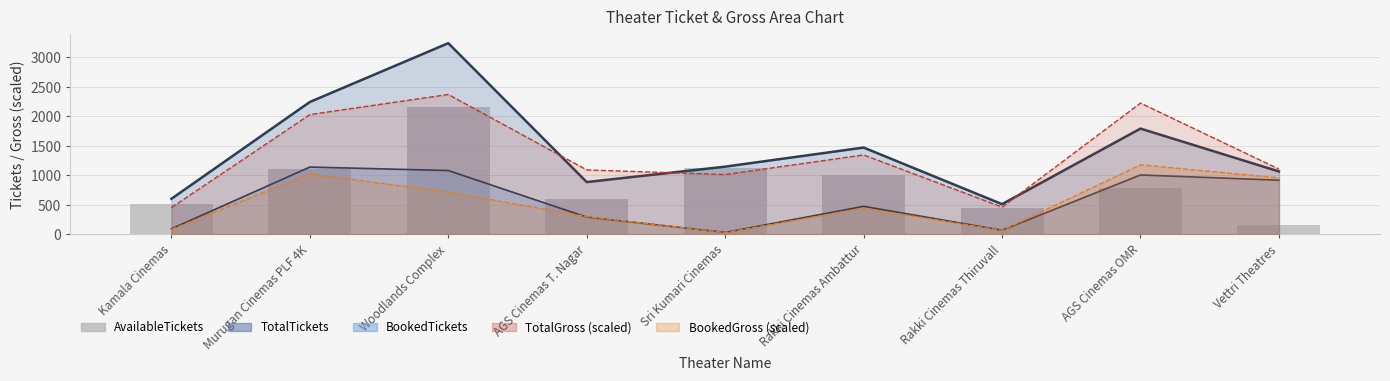

What is the label of the 2nd bar from the right?

AGS Cinemas OMR